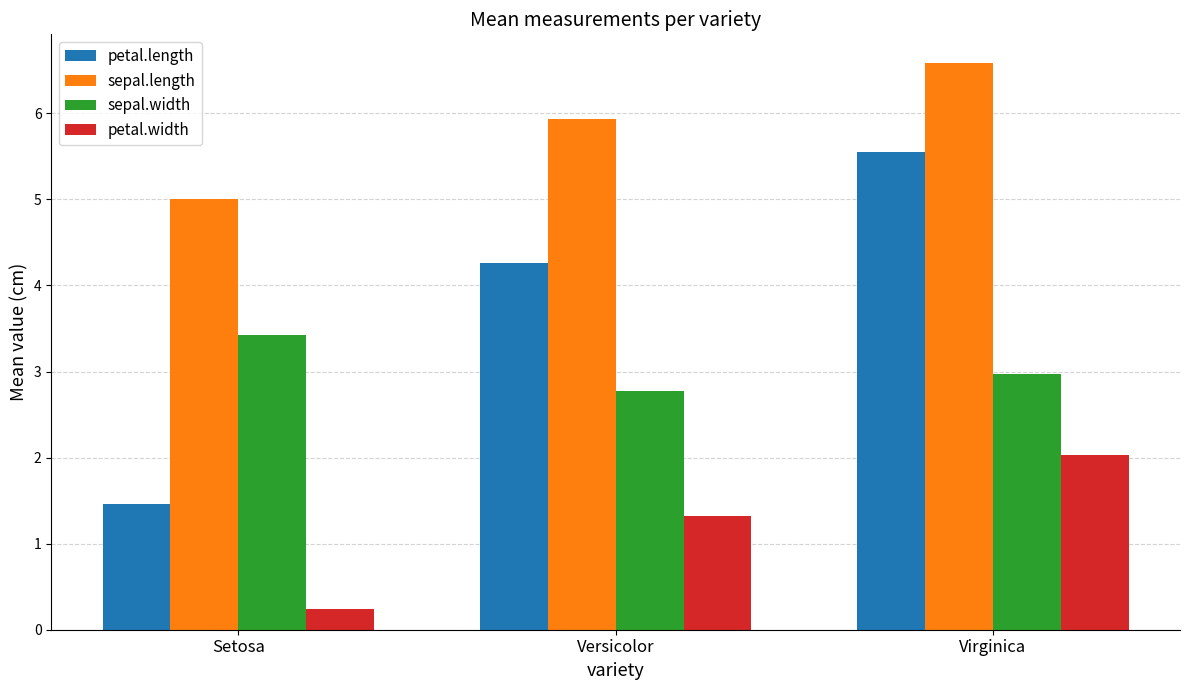

The value of sepal.length at Versicolor is 10.2. True or false?

False